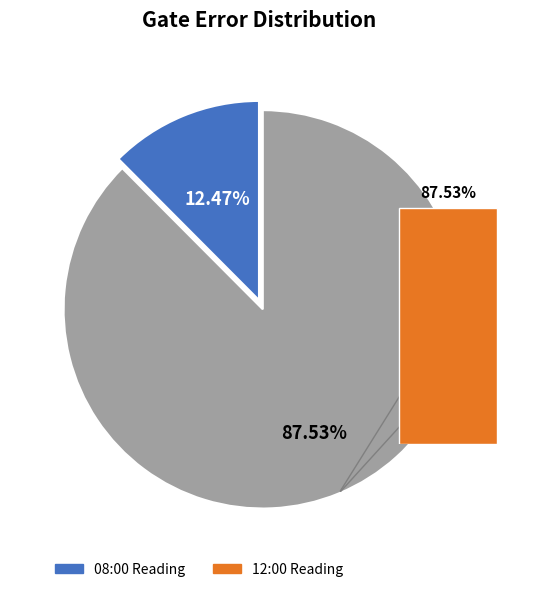

The 2020-02-11T08:00:17+00:00 slice represents 19% of the pie. True or false?

False